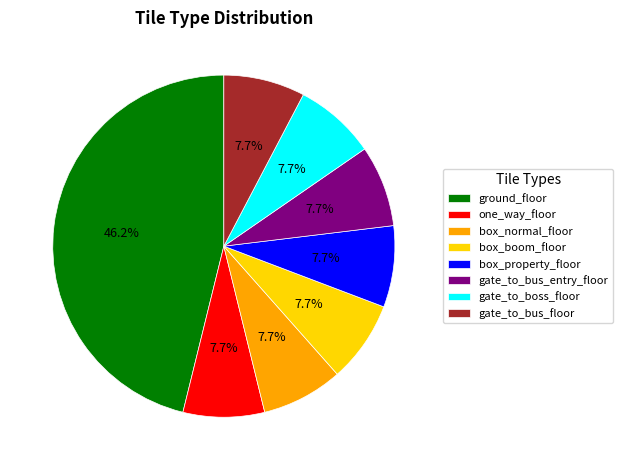

Combined, do box_boom_floor and one_way_floor account for over 50%?

No